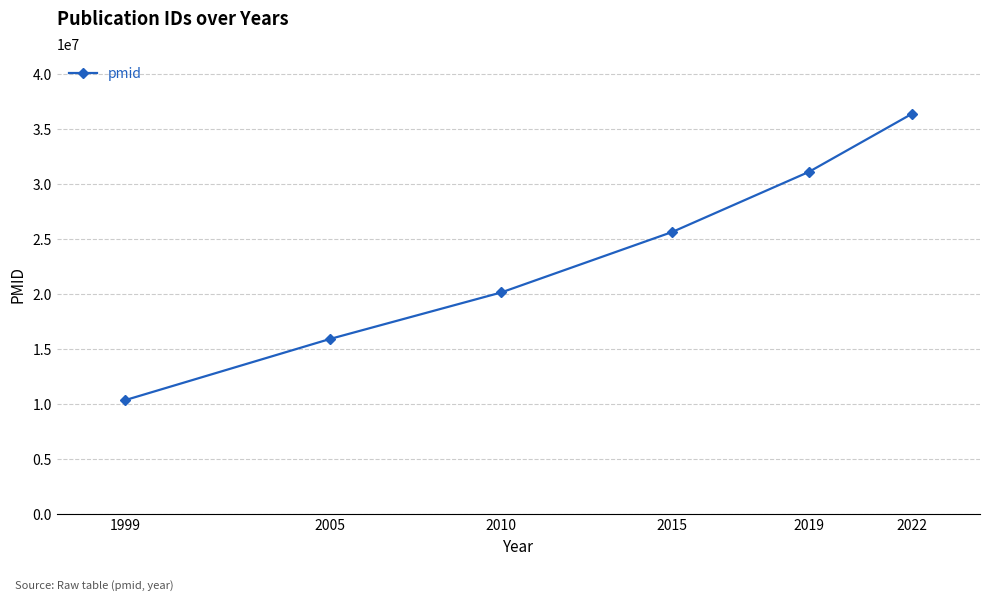

What is the sum of all values?

139601253